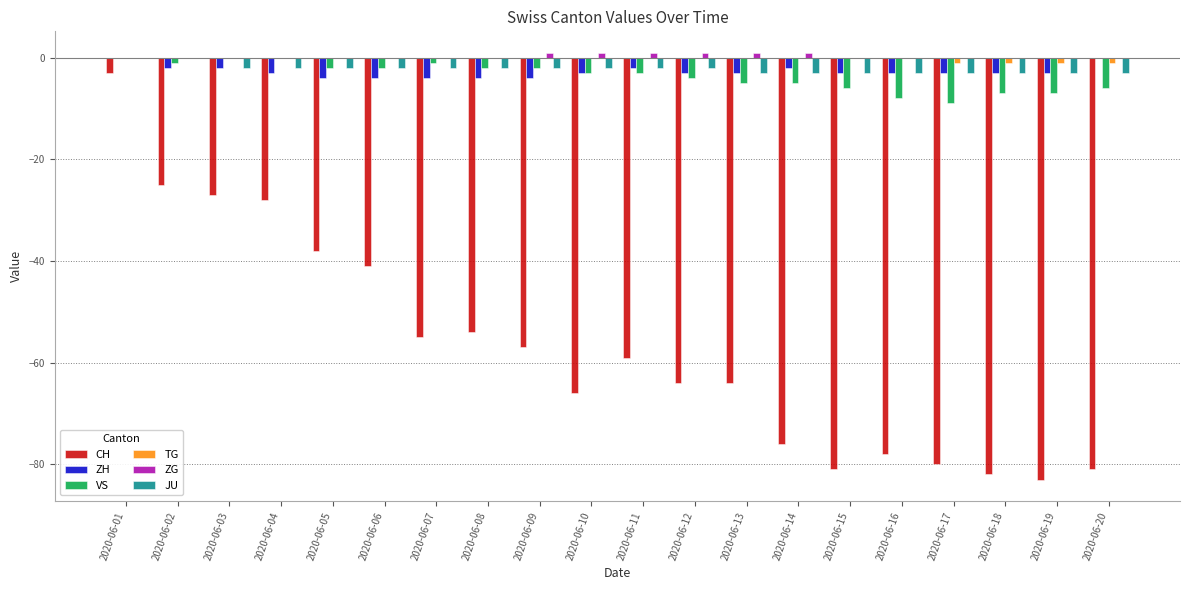

What is the sum of all TG values?

-4